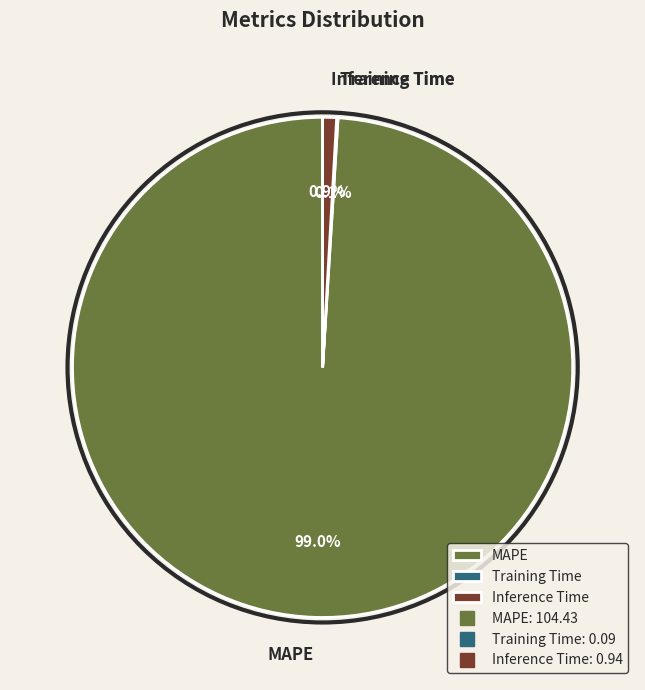

What is the largest slice in the pie chart?

MAPE